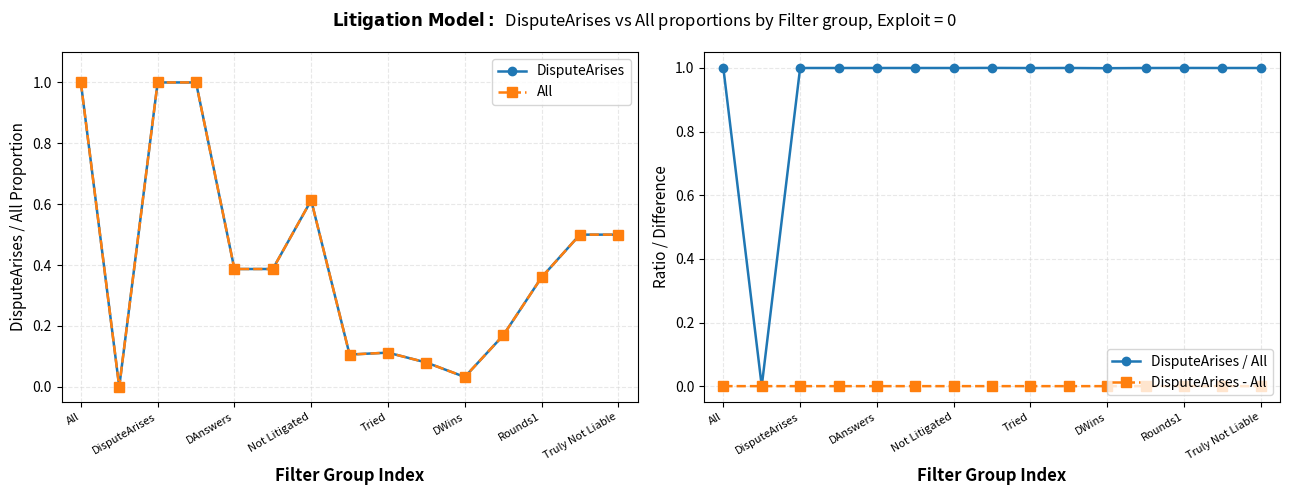

Rank the series by their maximum value, from lowest to highest.

DisputeArises - All, DisputeArises, All, DisputeArises / All